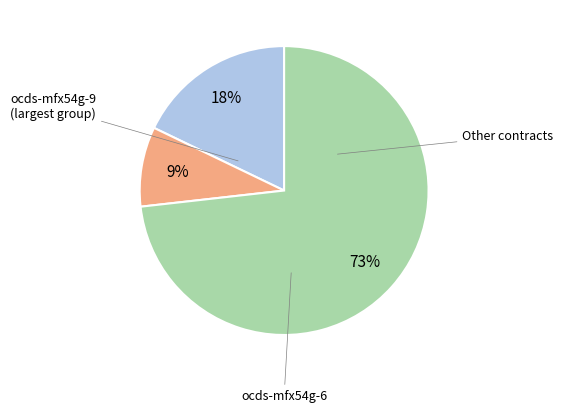

Does any single category account for the majority?

Yes